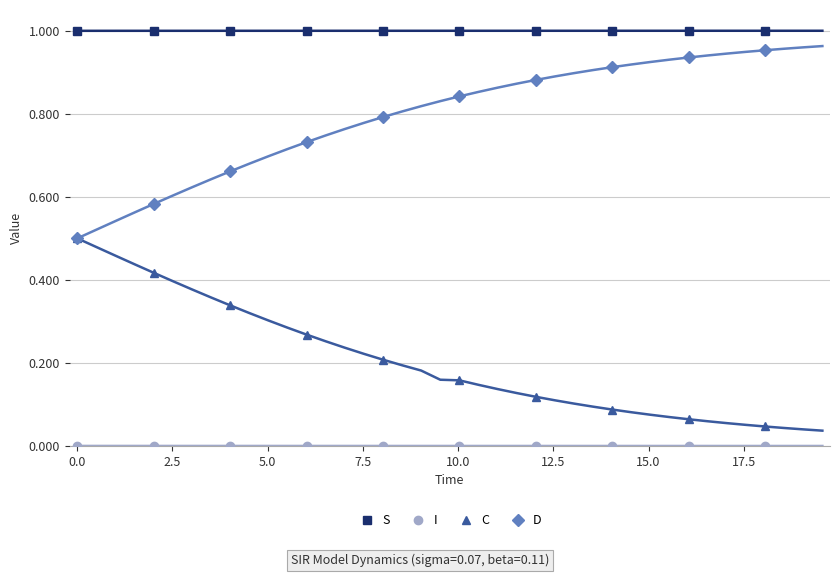

Which series has the largest total across all categories?

S